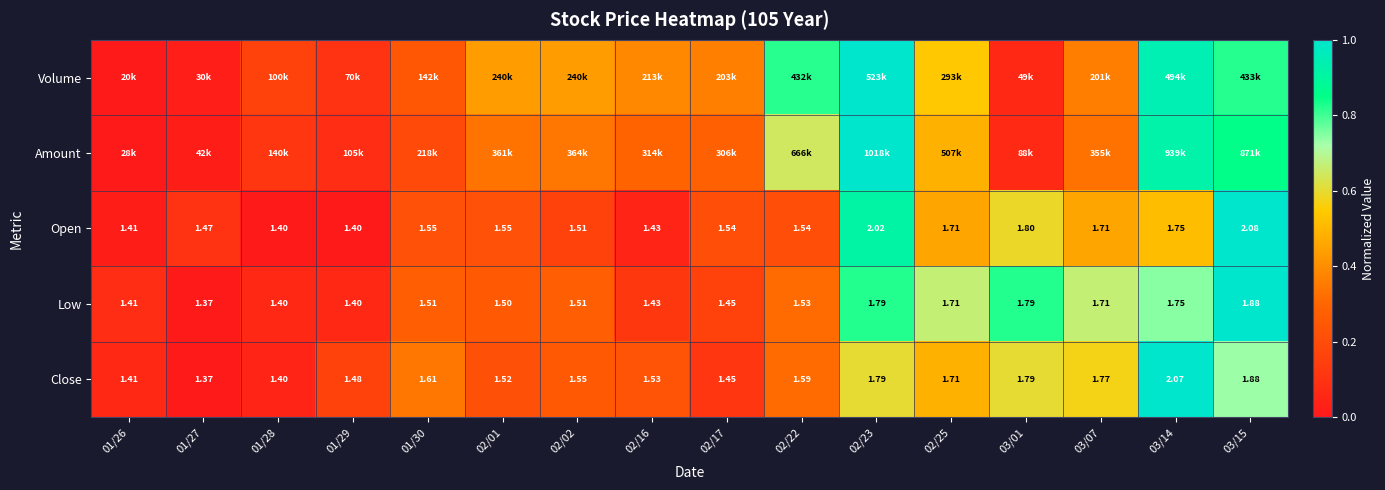

What is the difference between the second highest and second lowest values in the Volume series?

0.9